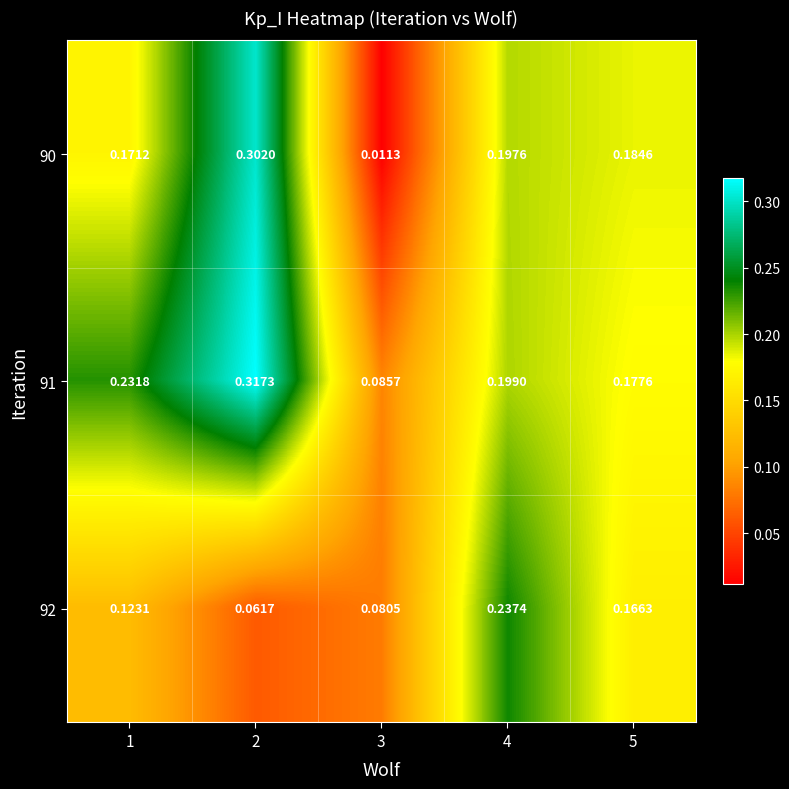

Count the number of data series in this chart.

3